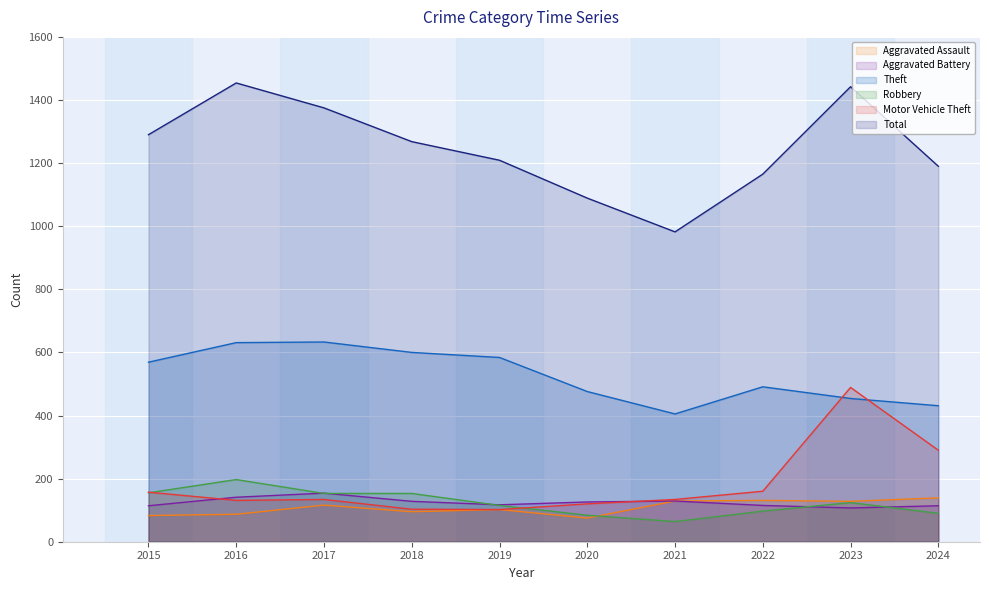

Reading left to right, list all the values displayed in this chart.

Aggravated Assault: 83	87	116	95	102	75	129	131	128	139
Aggravated Battery: 114	141	154	128	117	126	129	115	107	114
Theft: 569	631	633	600	584	476	405	491	454	431
Robbery: 155	197	153	153	115	84	64	97	124	90
Motor Vehicle Theft: 157	131	134	103	102	120	134	160	489	290
Total: 1290	1454	1375	1268	1209	1089	982	1165	1442	1190